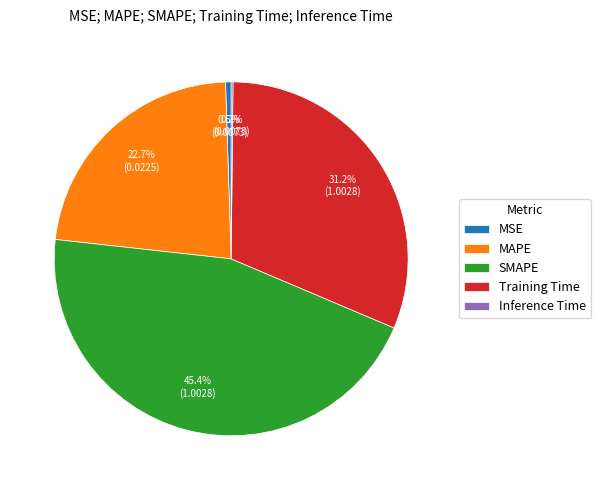

Which category has the biggest portion of the pie?

SMAPE